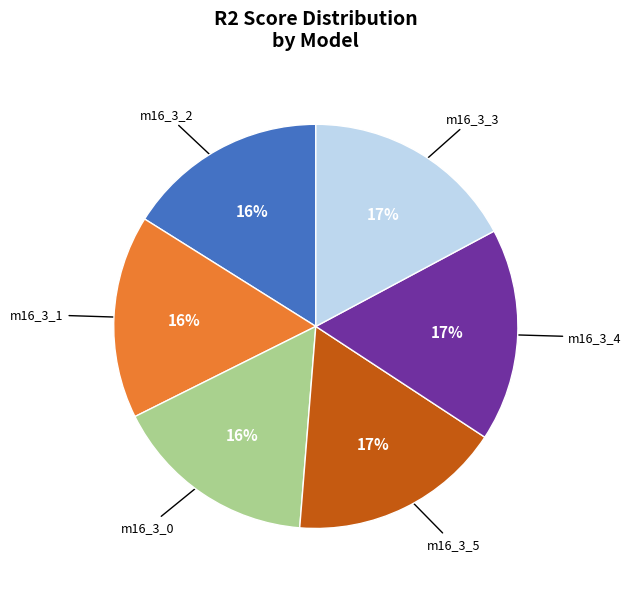

Is there any slice that represents more than half of the pie?

No